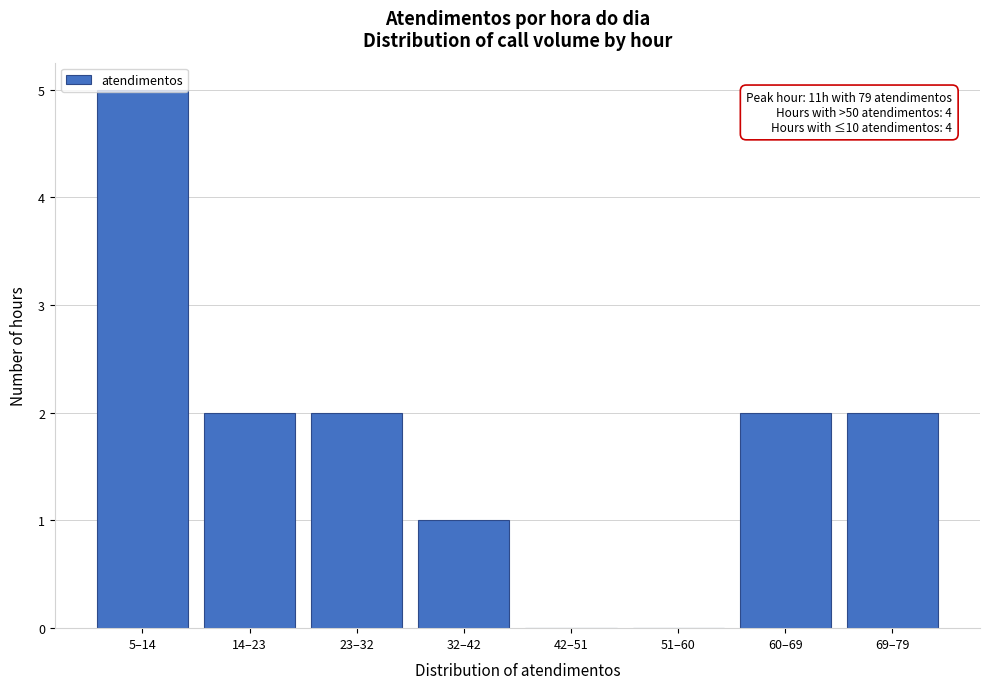

What is the sum of all values?

14